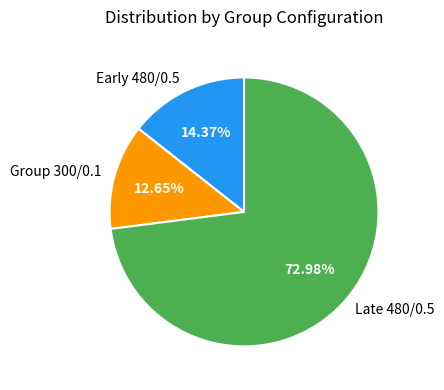

Combined, do Group 300/0.1 and Early 480/0.5 account for over 50%?

No